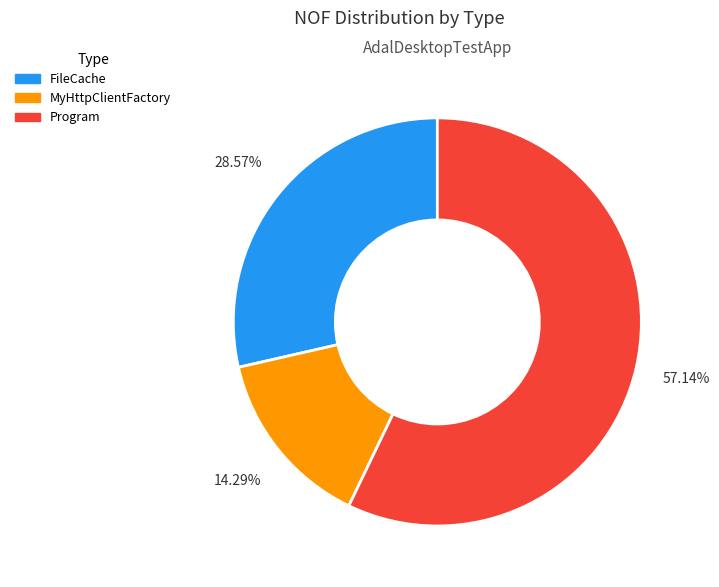

Is there a majority slice in this chart?

Yes